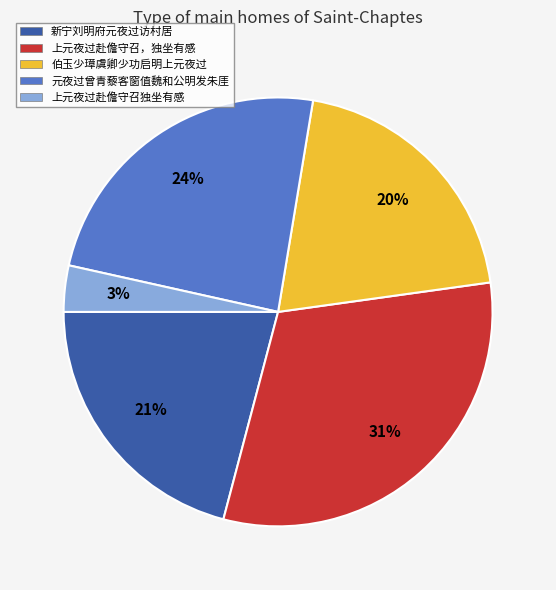

Combined, do 上元夜过赴儋守召，独坐有感 and 伯玉少璋虞卿少功启明上元夜过 account for over 50%?

Yes